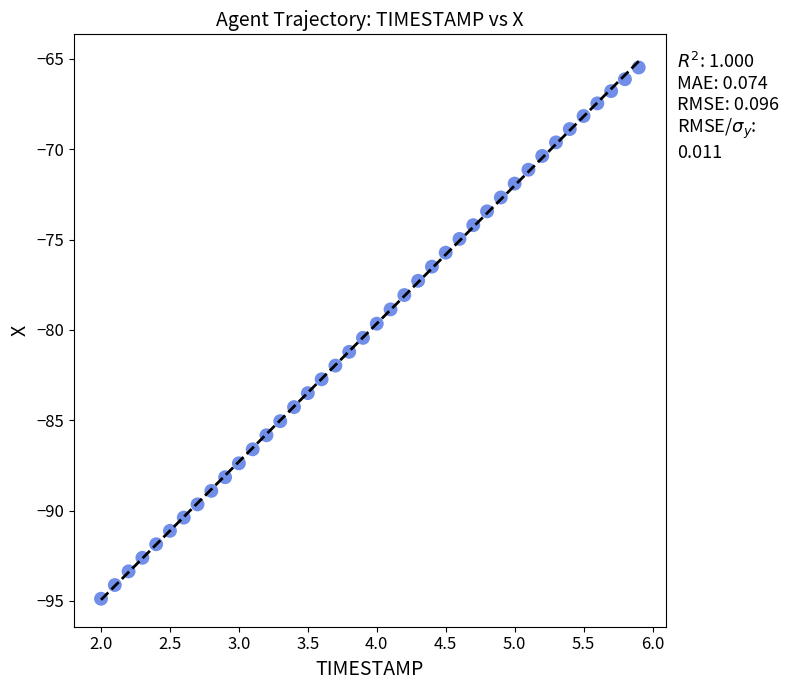

What is the range of X values (max minus min)?

3.9